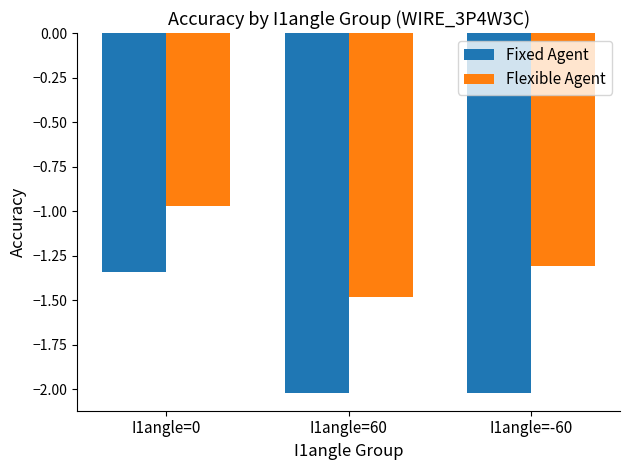

What is the difference between the maximum and minimum values in the Fixed Agent series?

0.7